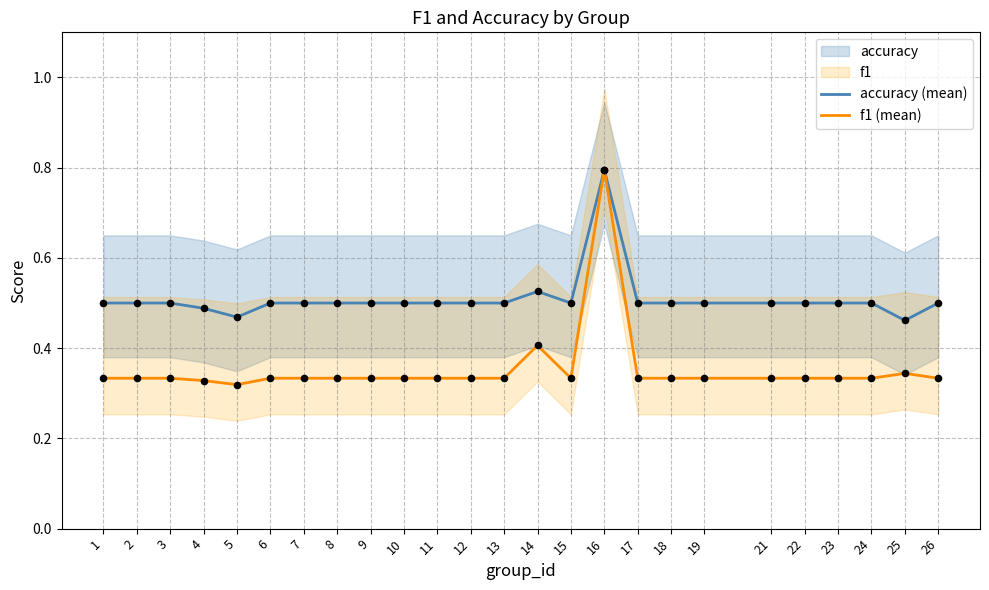

At how many categories does at least one series exceed 0?

25